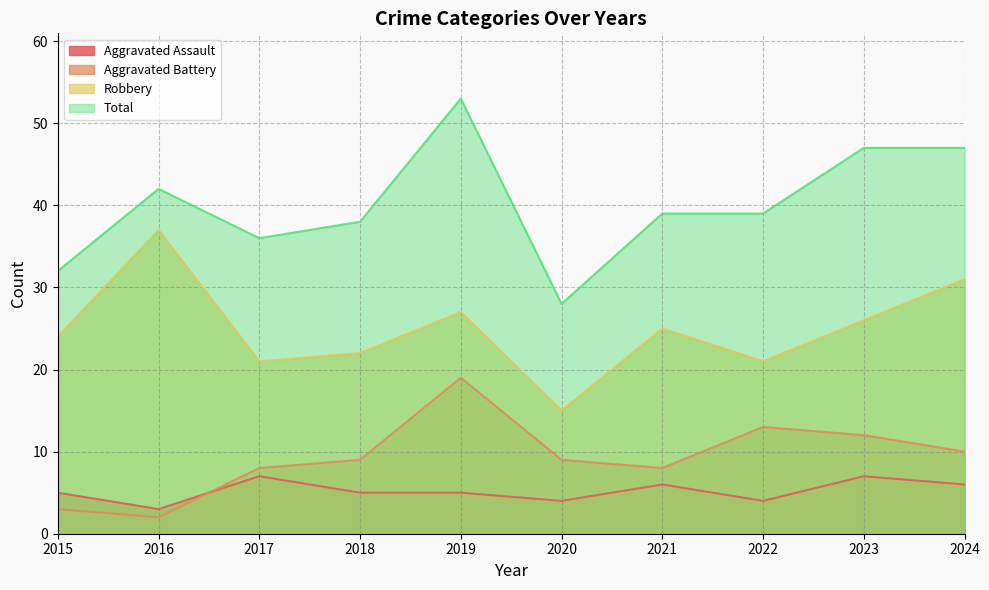

What is the average value of the Robbery series?

25